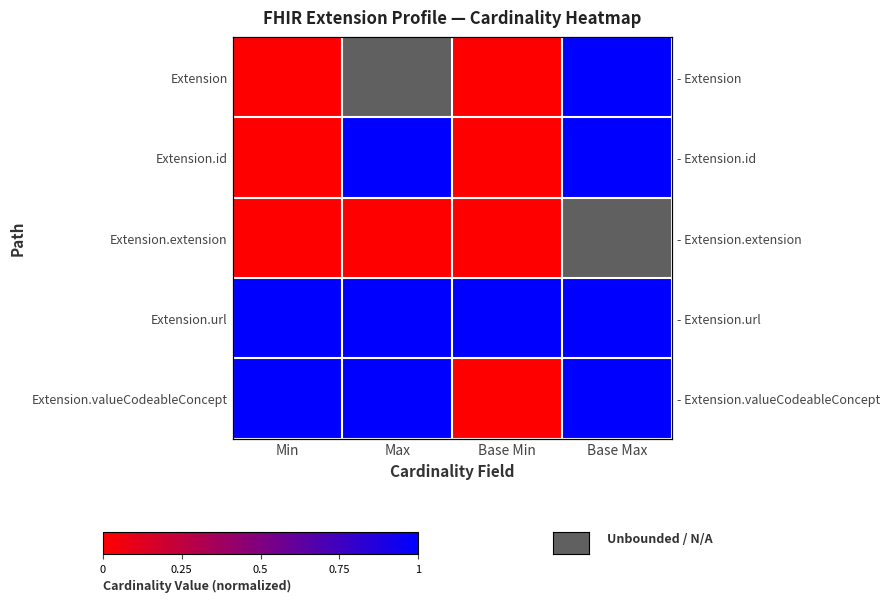

List the labels in order of Extension value, largest first.

Base Max, Min, Max, Base Min